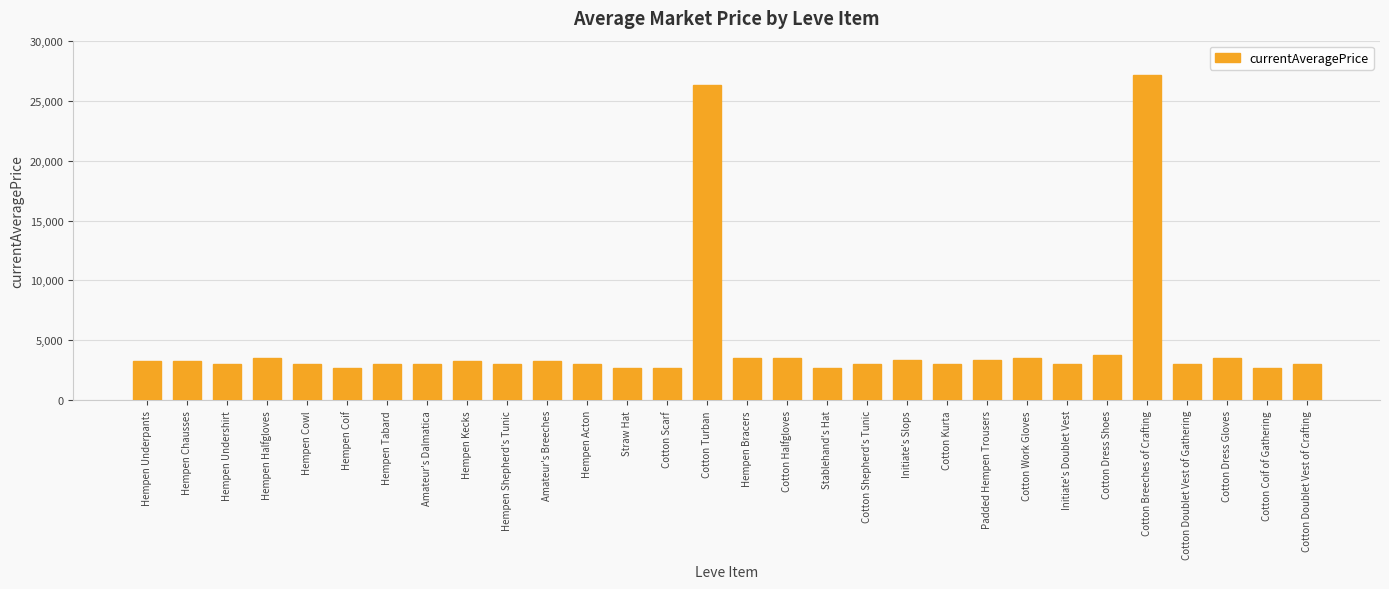

Is it true that the value at Amateur's Dalmatica is 4538?

False